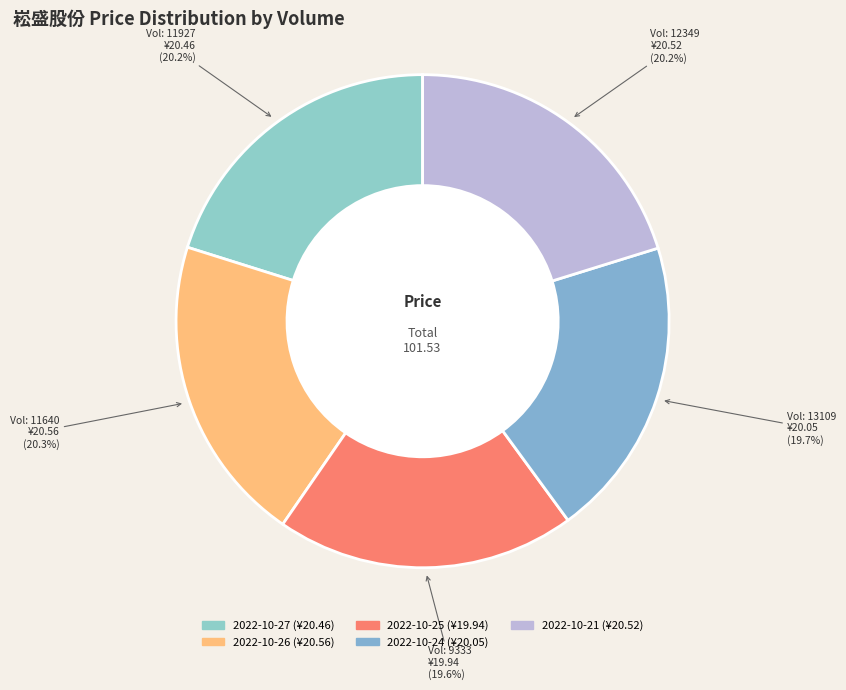

Rank the categories by value from lowest to highest.

9333, 13109, 11927, 12349, 11640